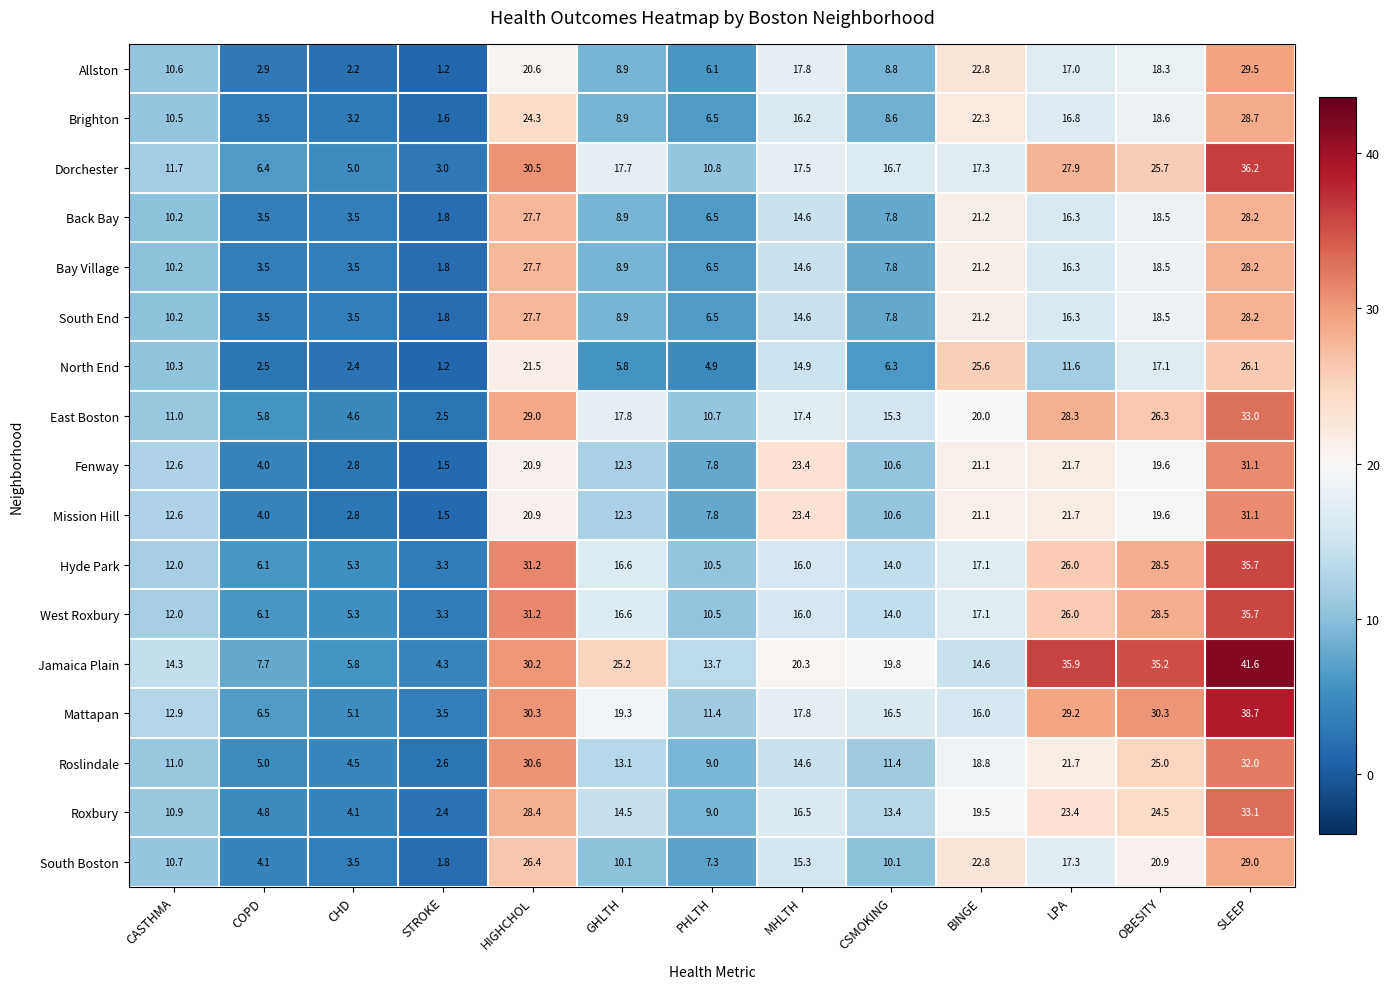

Which series has the largest total across all categories?

Jamaica Plain